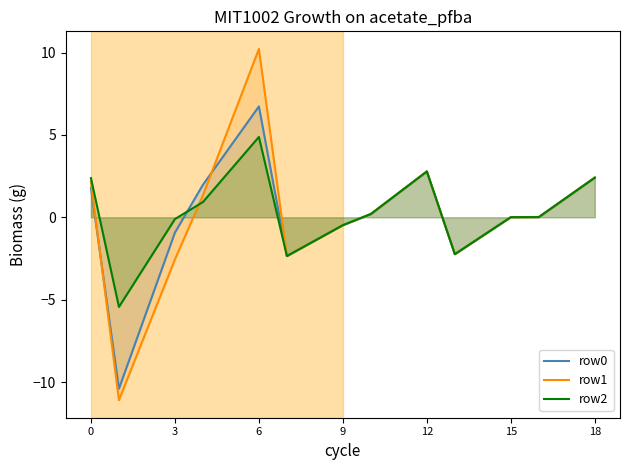

Which series has the largest range (max minus min)?

row1